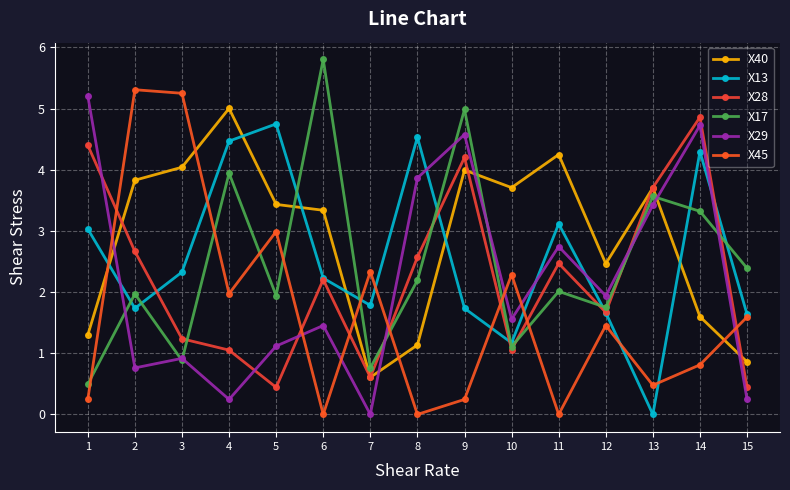

What are all the series names shown in the legend?

X40, X13, X28, X17, X29, X45